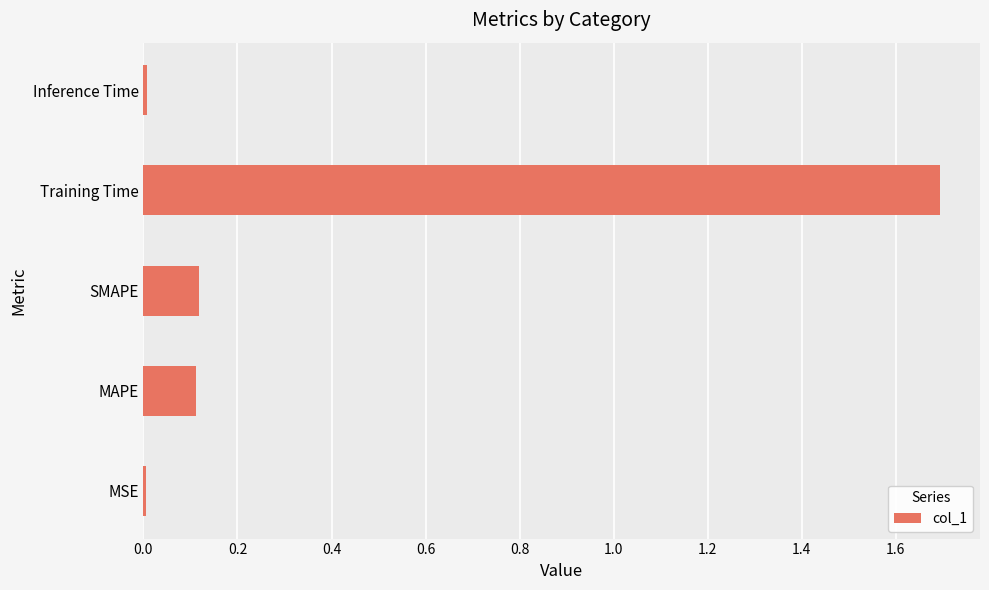

Which has a higher value, Training Time or SMAPE?

Training Time